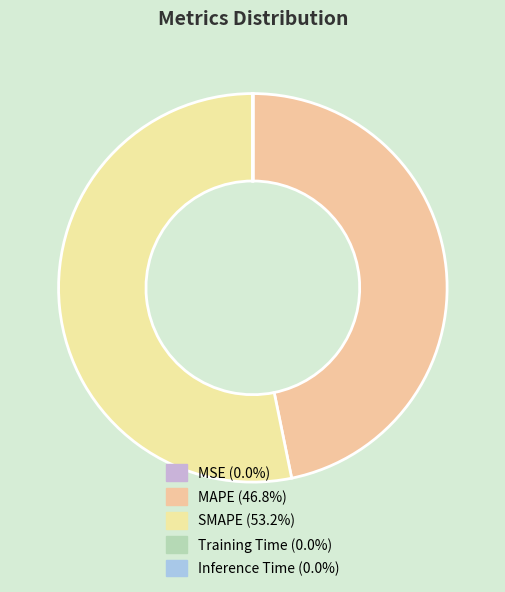

Which category has the smallest portion of the pie?

Inference Time